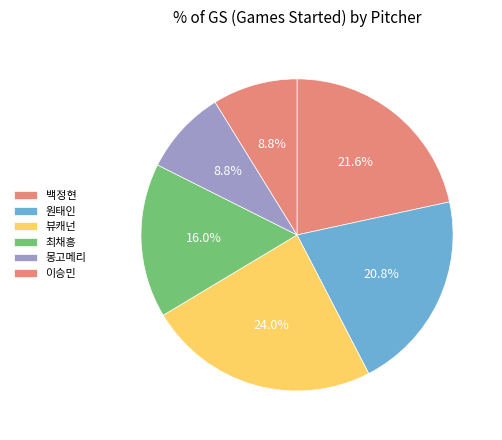

Is it true that 뷰캐넌 is 24% of the pie?

True